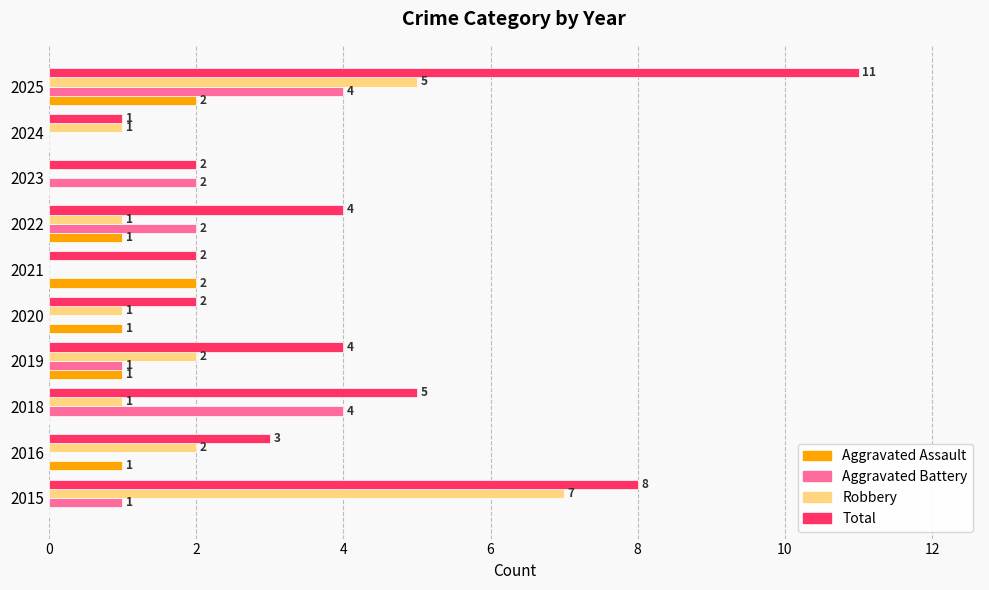

What is the total value across all series at 2020?

4